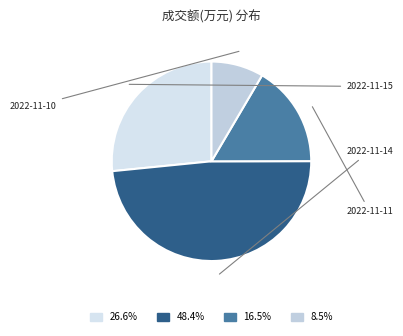

Rank the categories by value from highest to lowest.

2022-11-14, 2022-11-15, 2022-11-11, 2022-11-10